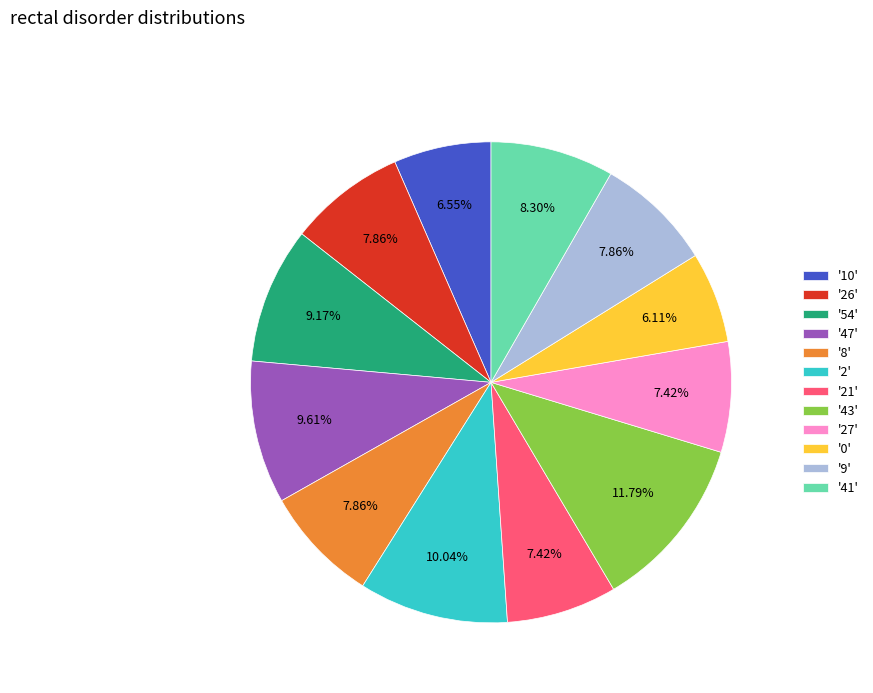

Is the sum of '26' and '8' greater than half?

No